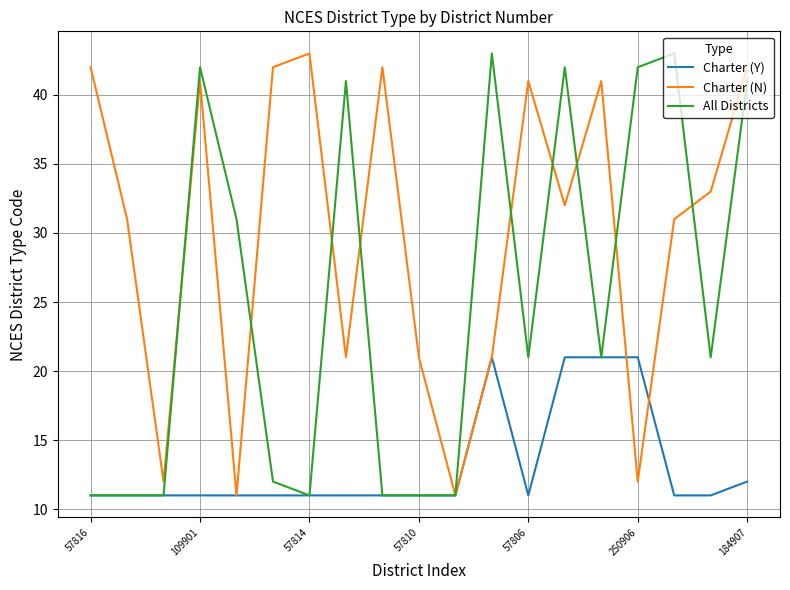

List the series in order of their overall mean, lowest first.

Charter (Y), All Districts, Charter (N)